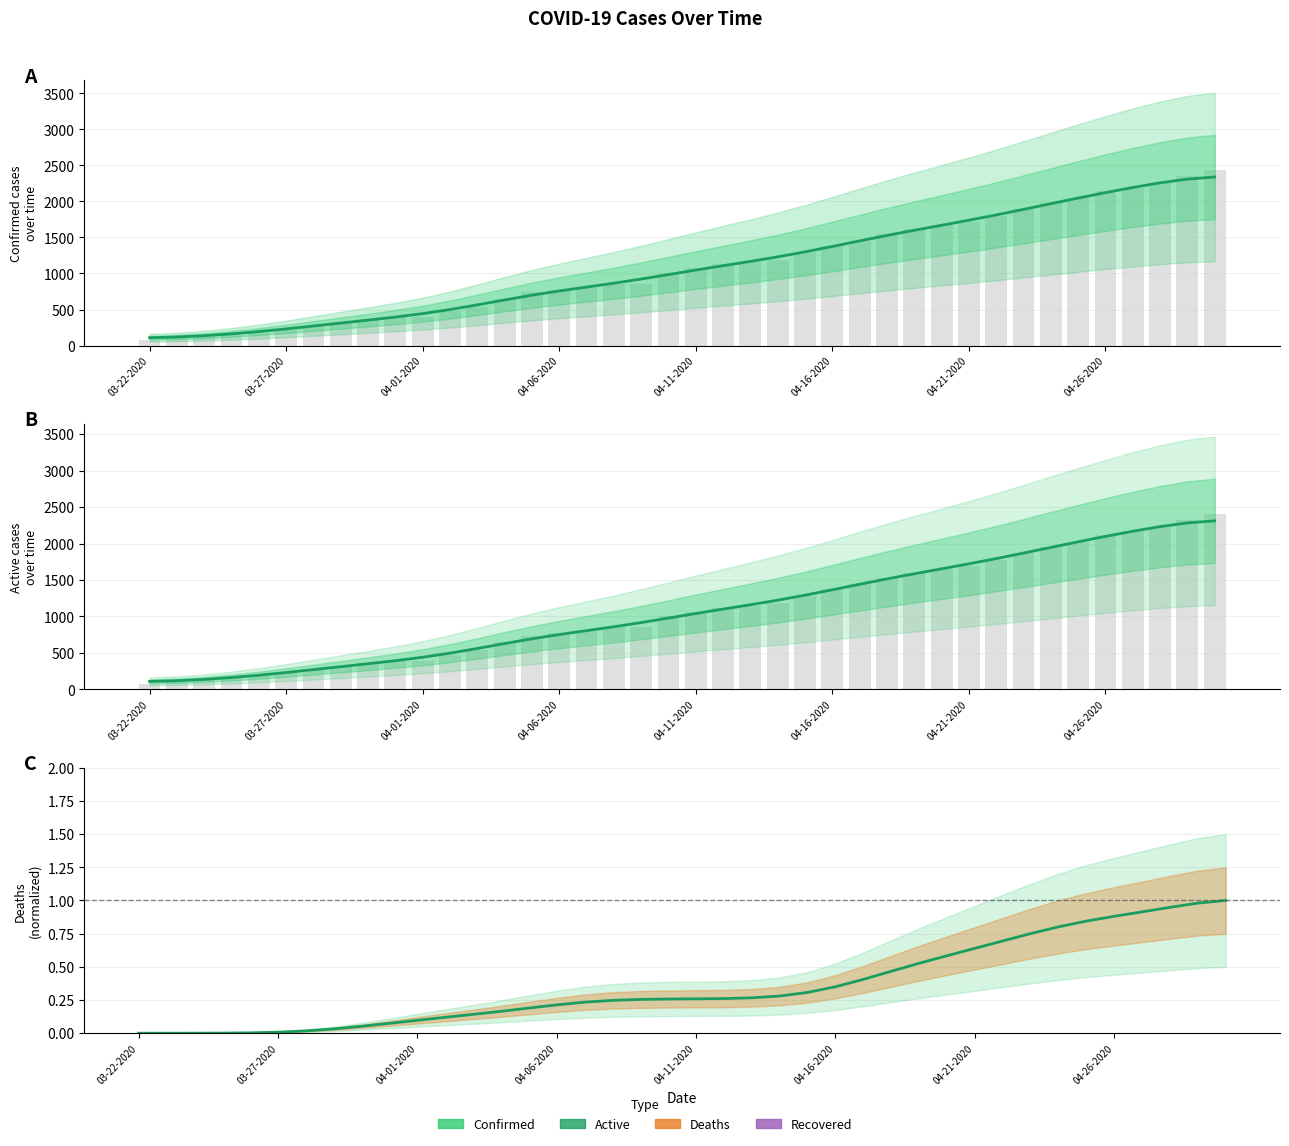

Which series has the largest total across all categories?

Confirmed